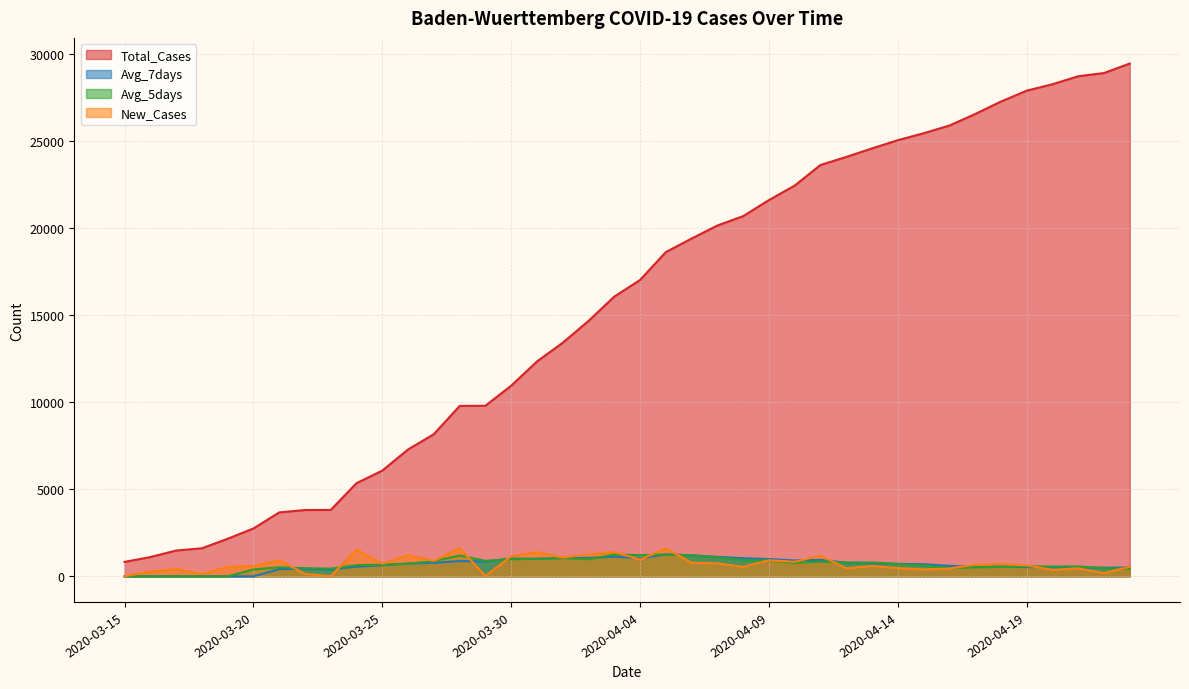

True or false: Avg_5days and Total_Cases cross at least once.

False